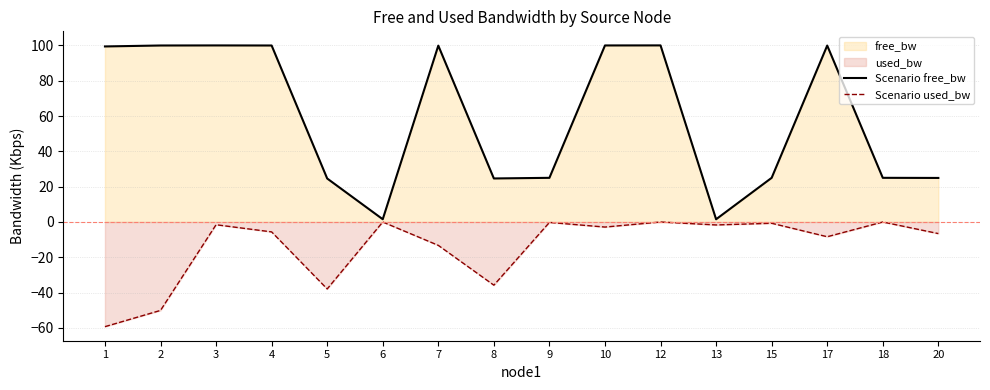

What is the difference between the highest and lowest values at 3?

101.6